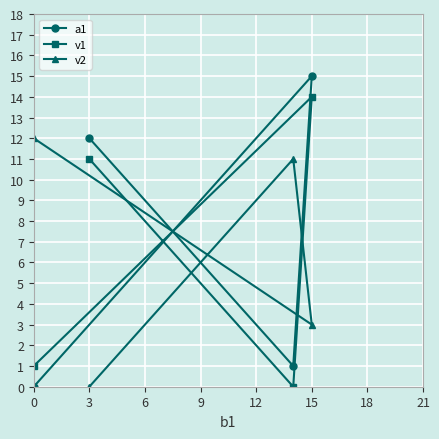

How many values in the a1 series are below 12?

2